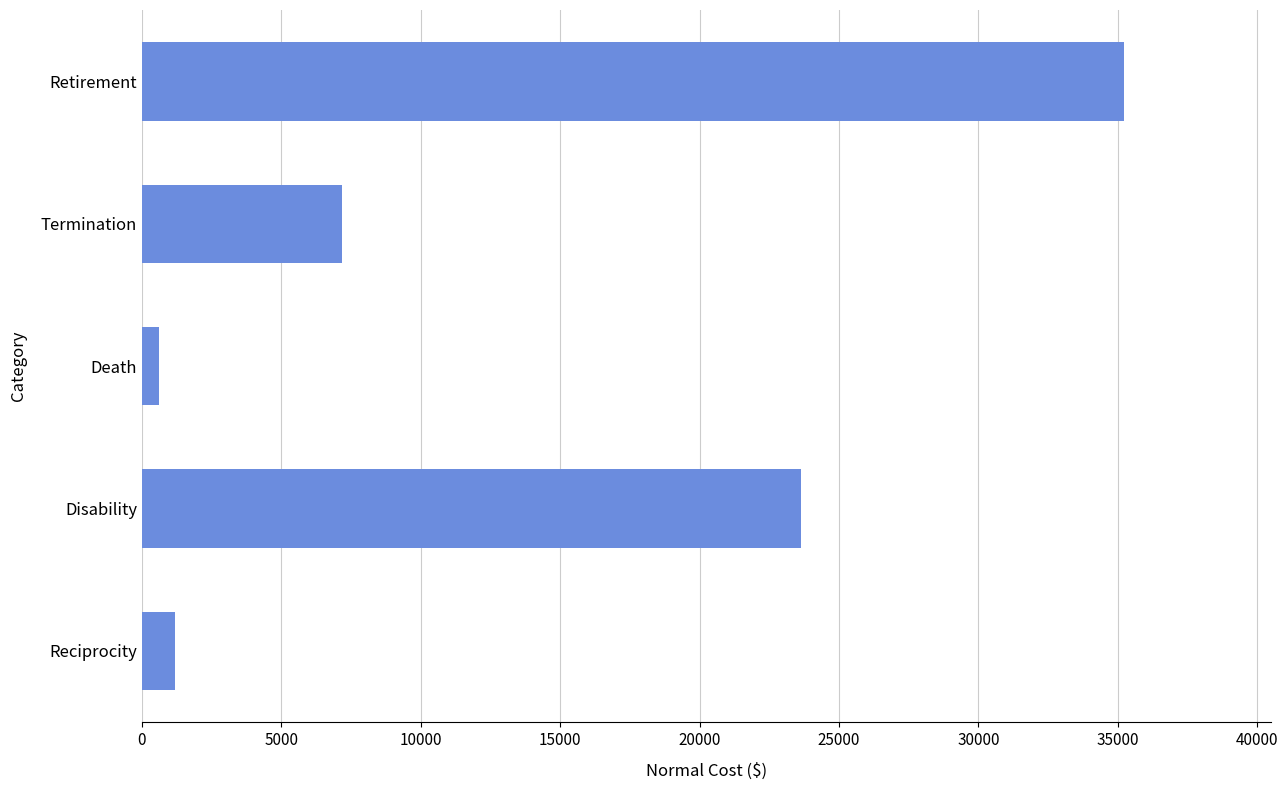

Reading top to bottom, extract all data points from this chart.

Retirement=35223	Termination=7185	Death=593	Disability=23639	Reciprocity=1196